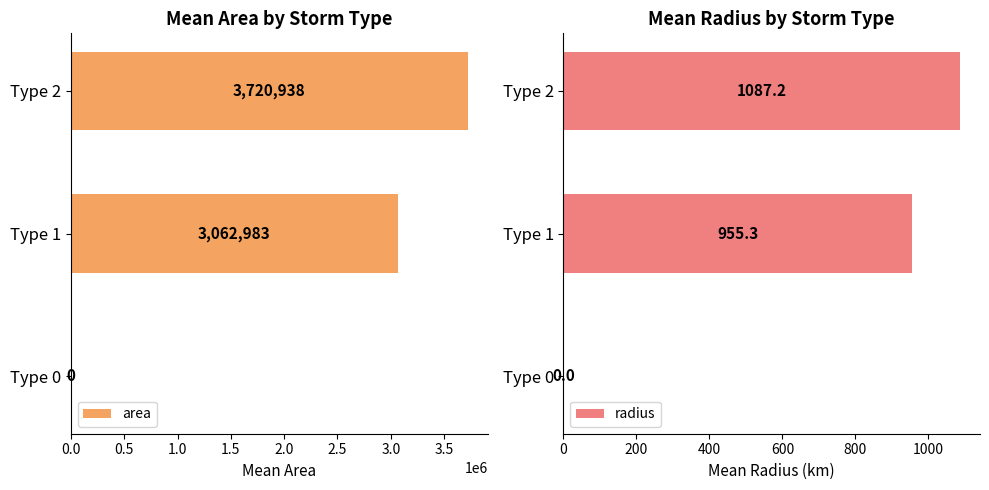

The radius series shows 1087.2 at Type 2. True or false?

True